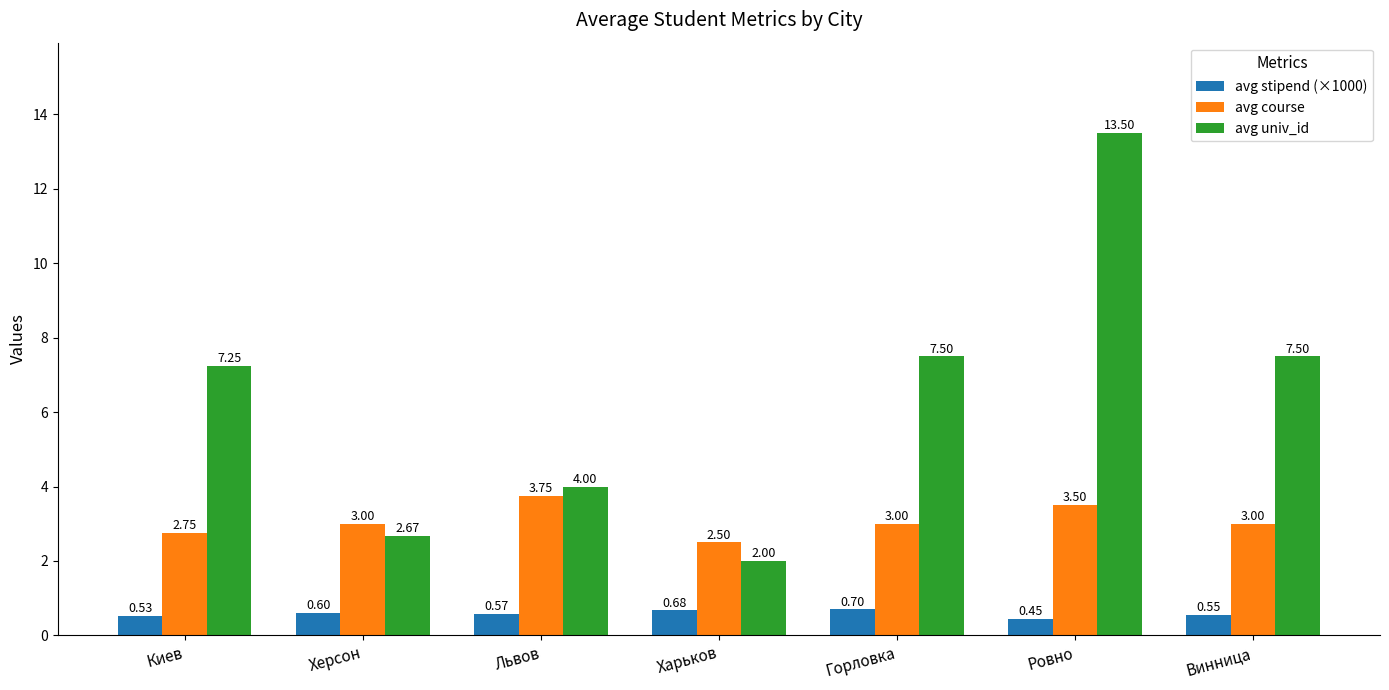

Is it true that avg univ_id equals 4.0 at Львов?

True